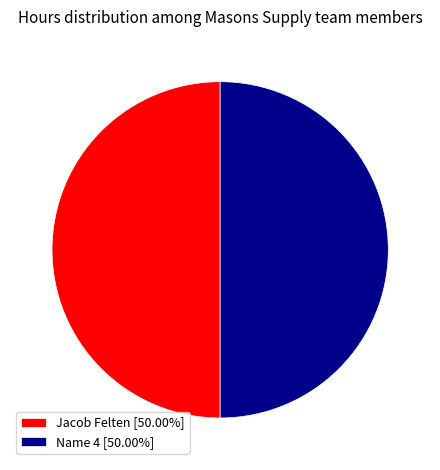

Do Jacob Felten [50.00%] and Name 4 [50.00%] together represent more than half of the pie?

Yes